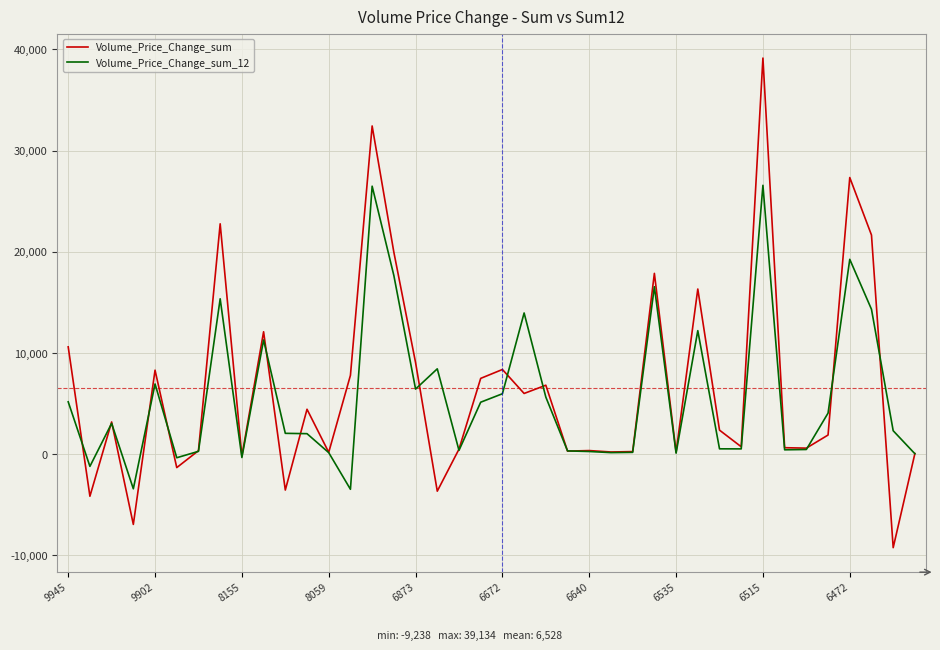

What is the maximum value shown in the chart?

39133.9